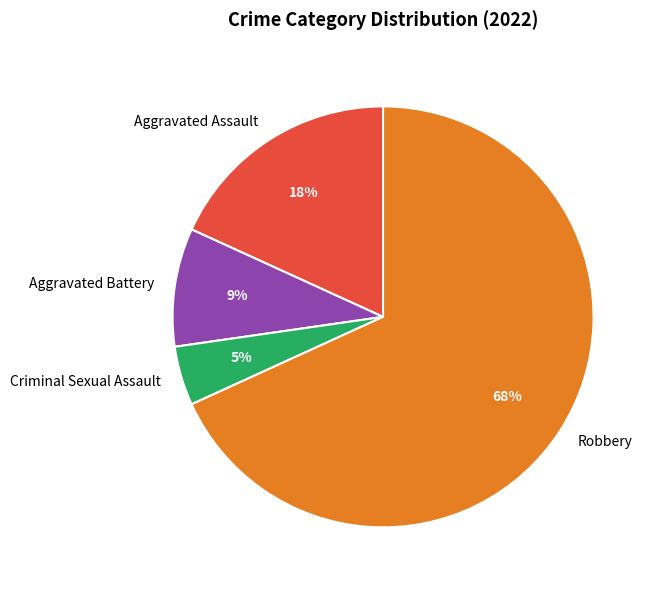

Which has a higher value, Criminal Sexual Assault or Aggravated Assault?

Aggravated Assault